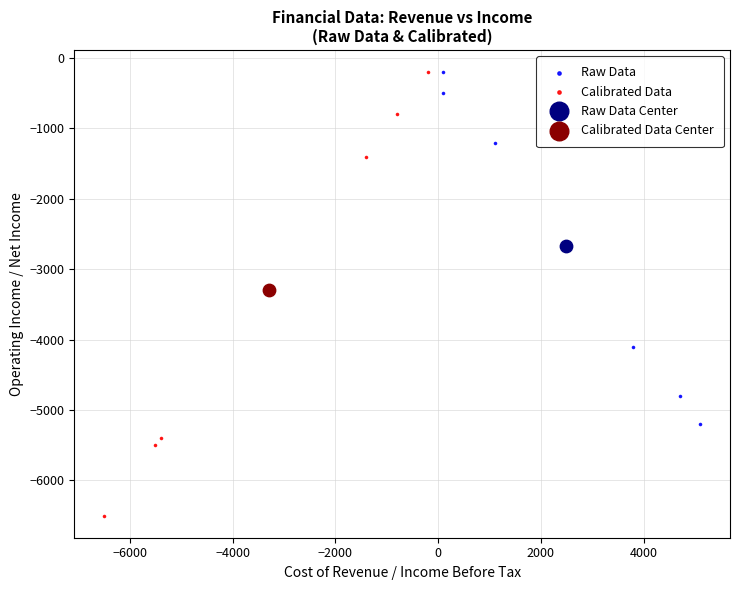

What are all the series names shown in the legend?

Raw Data, Calibrated Data, Raw Data Center, Calibrated Data Center